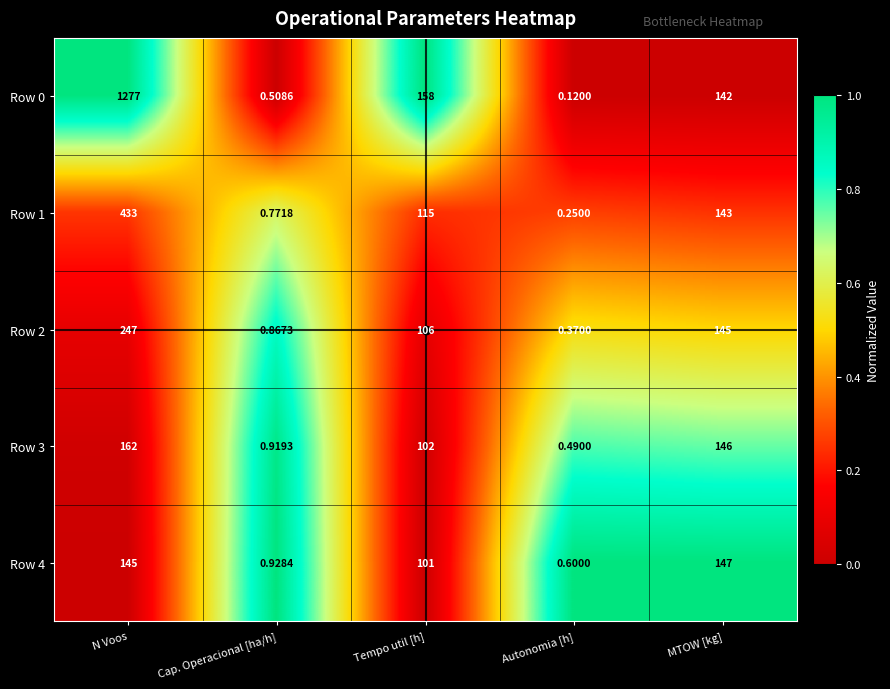

At which label does Row 0 reach its peak?

N Voos